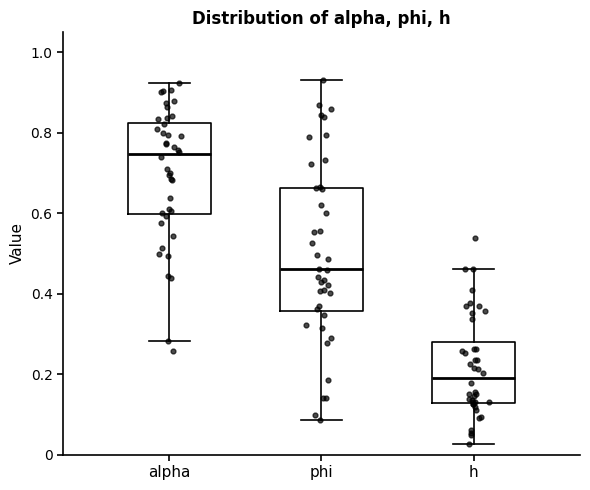

Reading left to right, read every box against the y-axis: the position of its median line, the range the box covers, and the ends of its whiskers. The values are not printed on the chart, so give them approximately, as read against the axis.

alpha: median 0.74, box 0.60 to 0.82, whiskers 0.28 to 0.92
phi: median 0.46, box 0.36 to 0.66, whiskers 0.08 to 0.94
h: median 0.20, box 0.12 to 0.28, whiskers 0.02 to 0.46